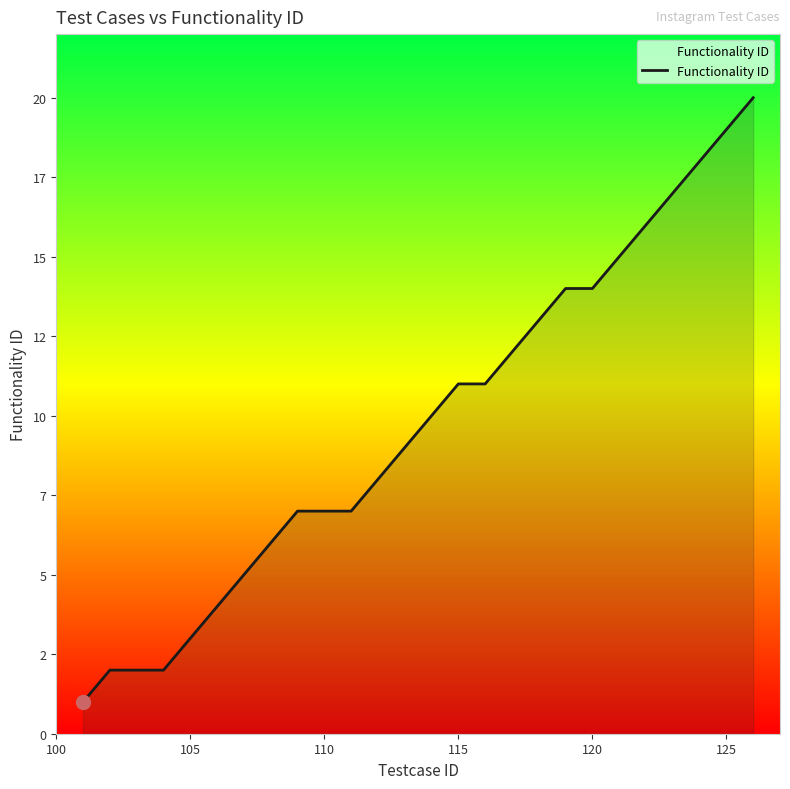

What is the value of the 10th point from the left?

7